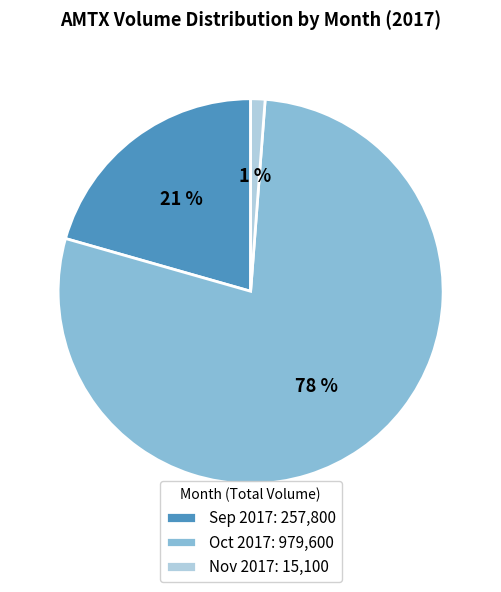

Between Oct 2017: 979,600 and Sep 2017: 257,800, which is larger?

Oct 2017: 979,600